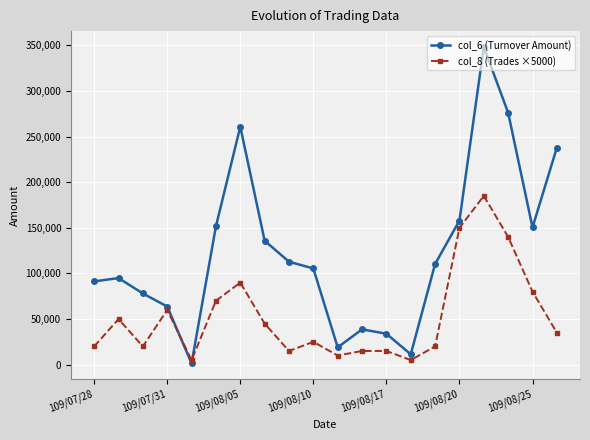

True or false: col_6 (Turnover Amount) has more than 0 points higher than both neighbors.

True